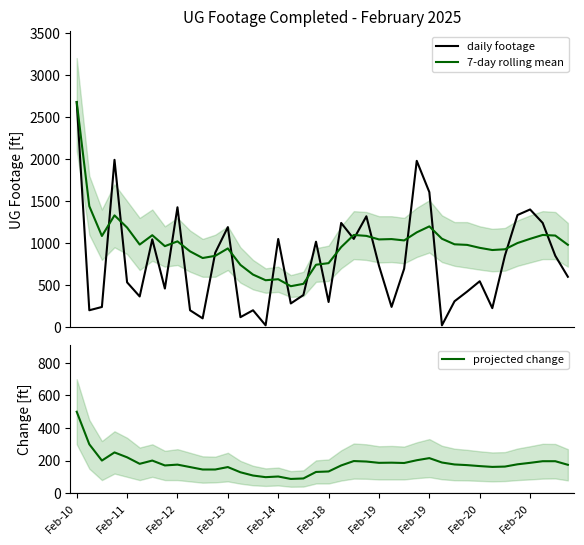

Rank the series at 27 from highest to lowest value.

daily footage, 7-day rolling mean, projected change